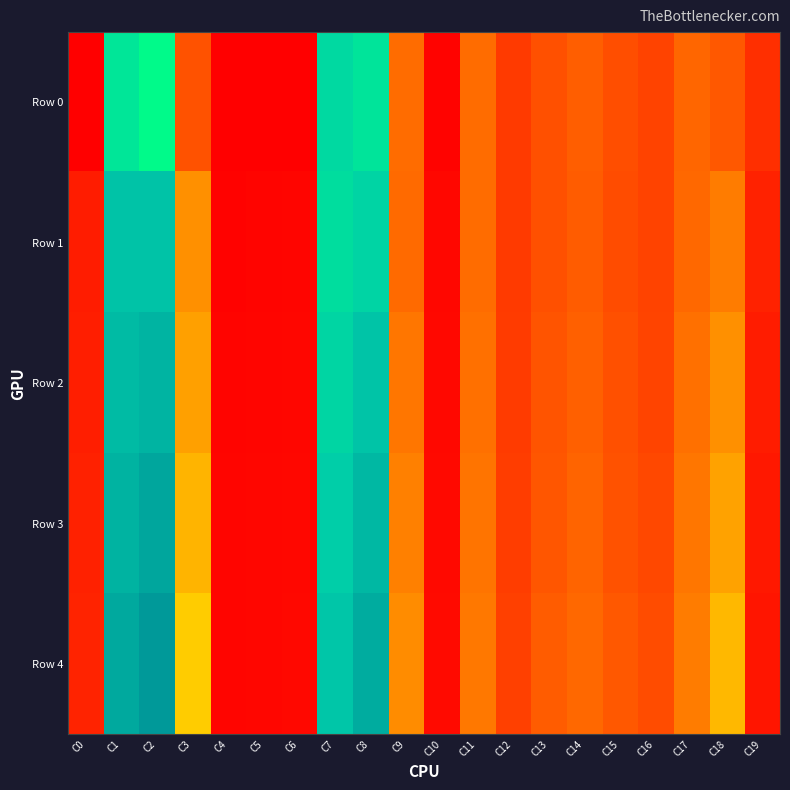

Which series has the largest range (max minus min)?

Row 4